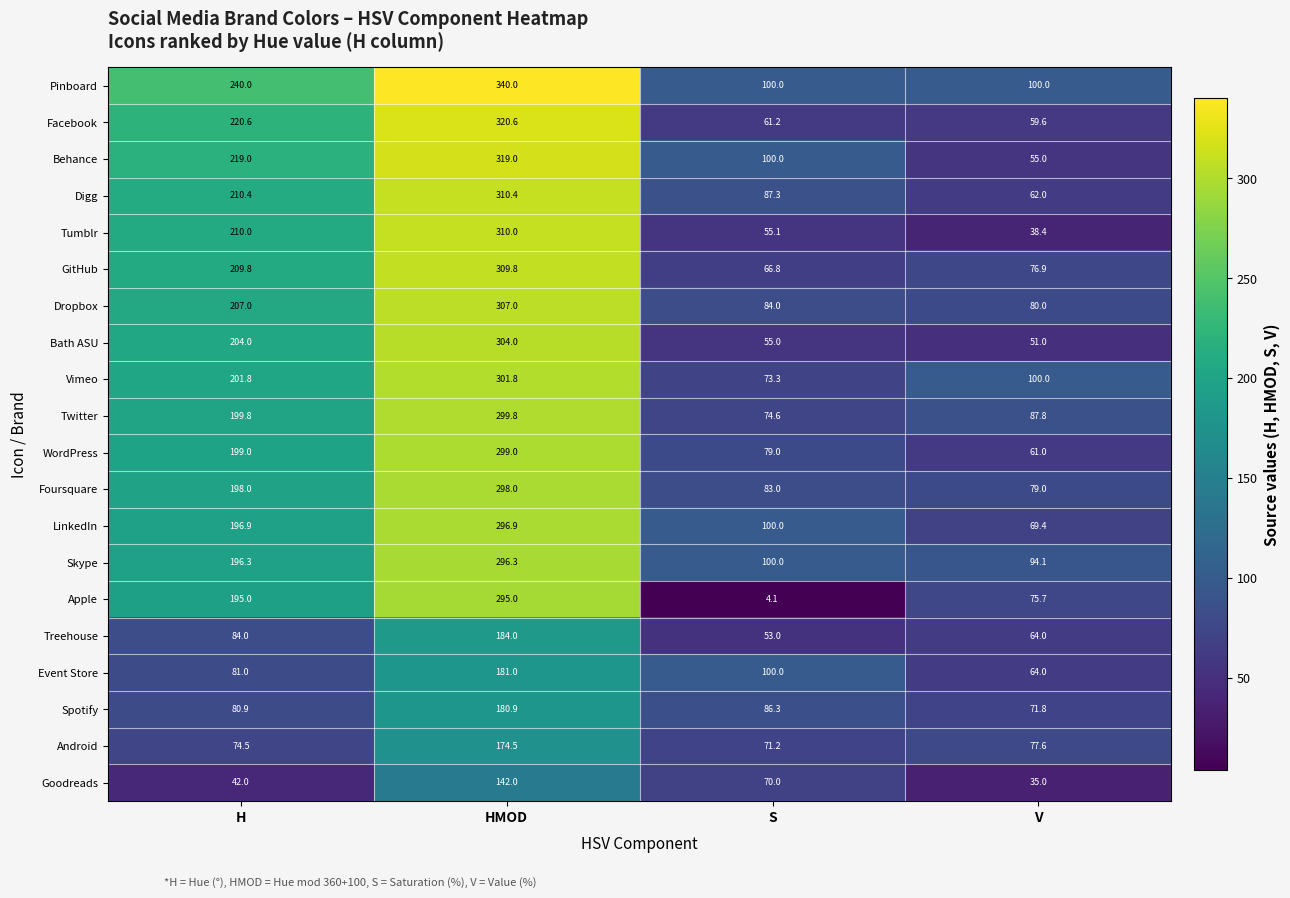

What is the spread (max minus min) of values at H?

198.0